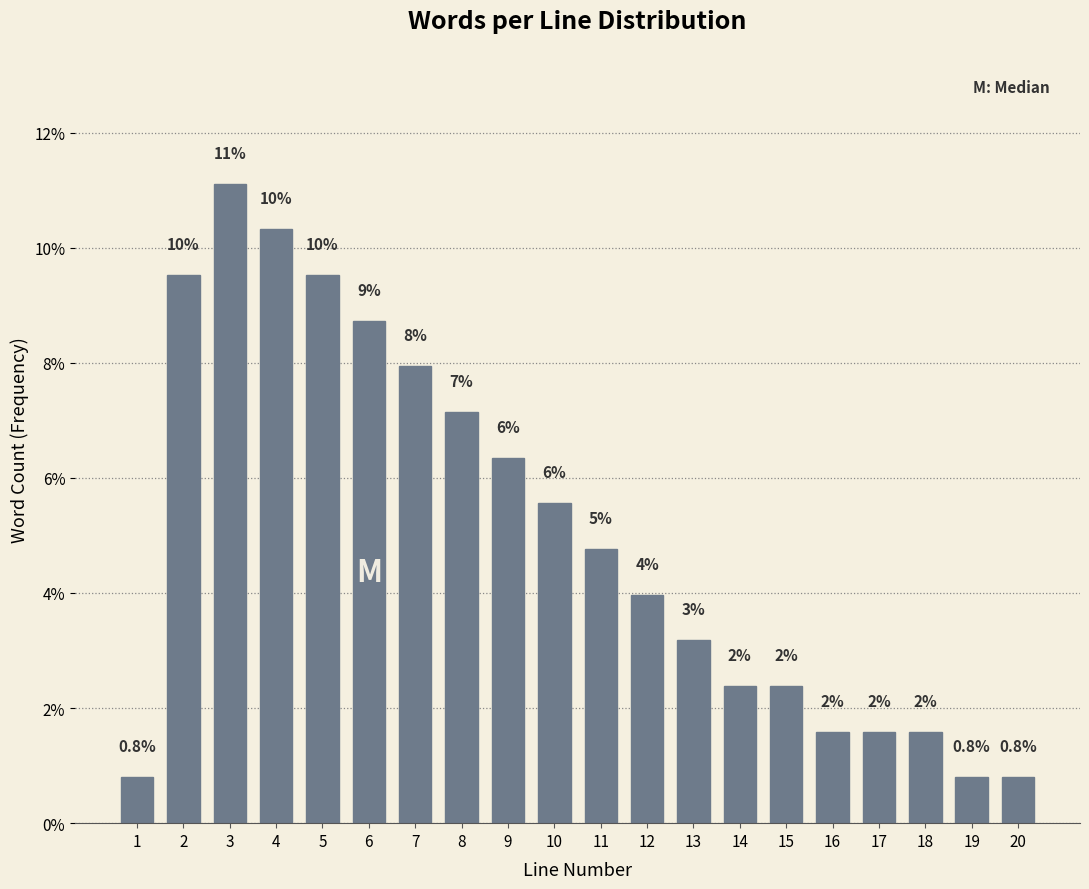

Does the chart contain any negative values?

No